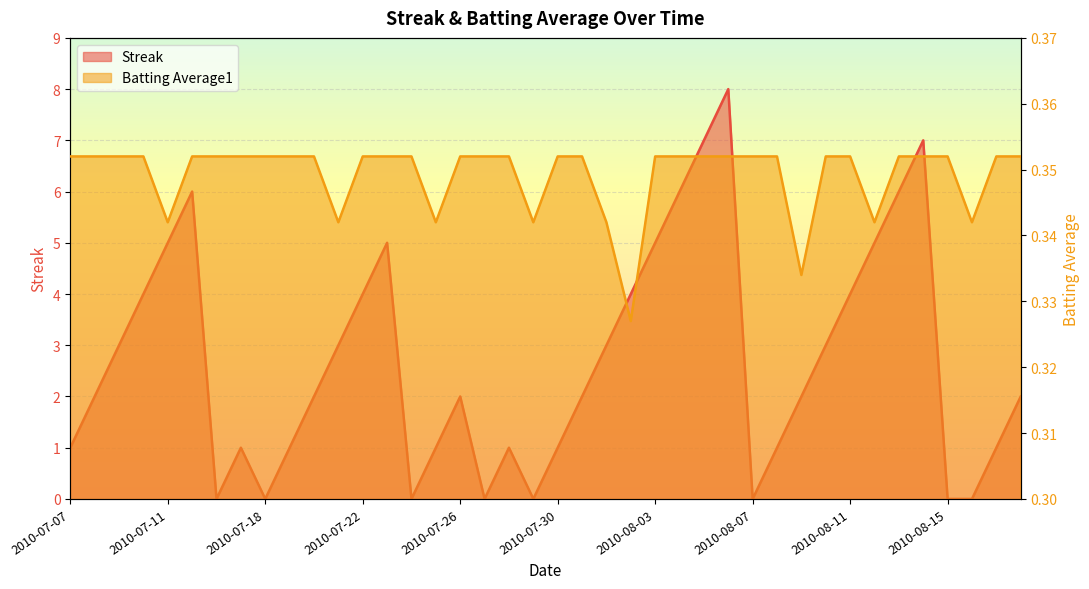

Rank the series by their average value, from highest to lowest.

Streak, Batting Average1